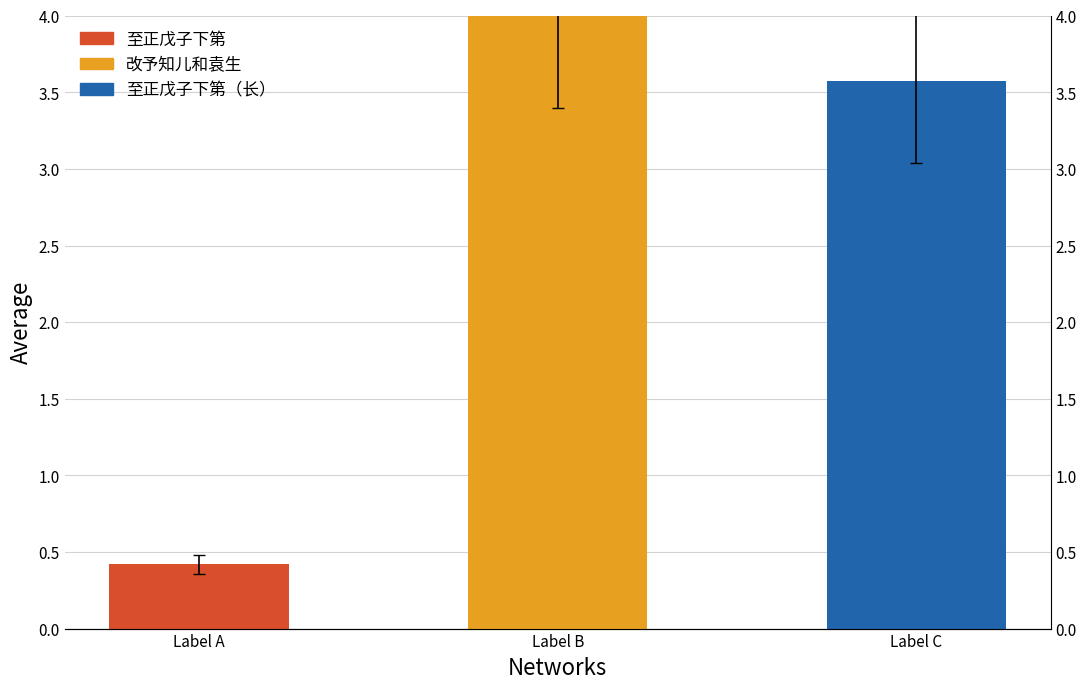

Does the chart contain any negative values?

No